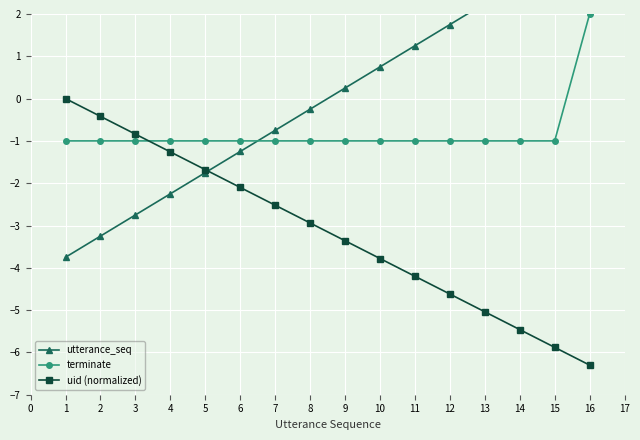

How many lines are shown in the chart?

3